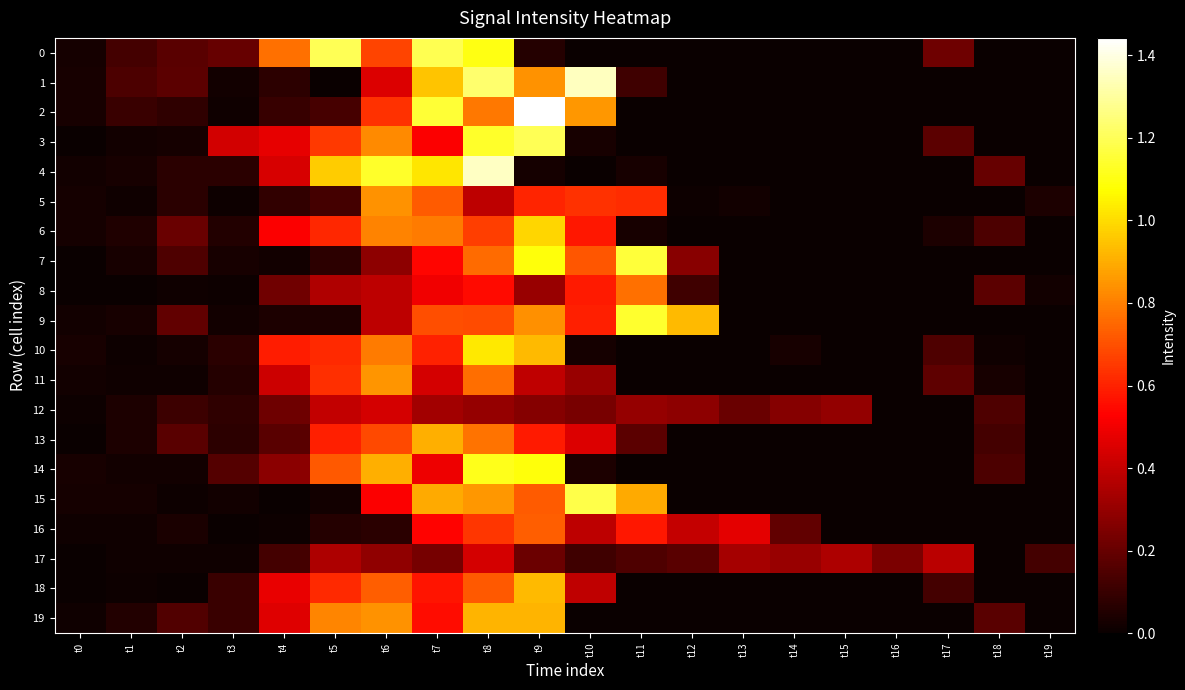

At how many categories does at least one series exceed 1423532?

1